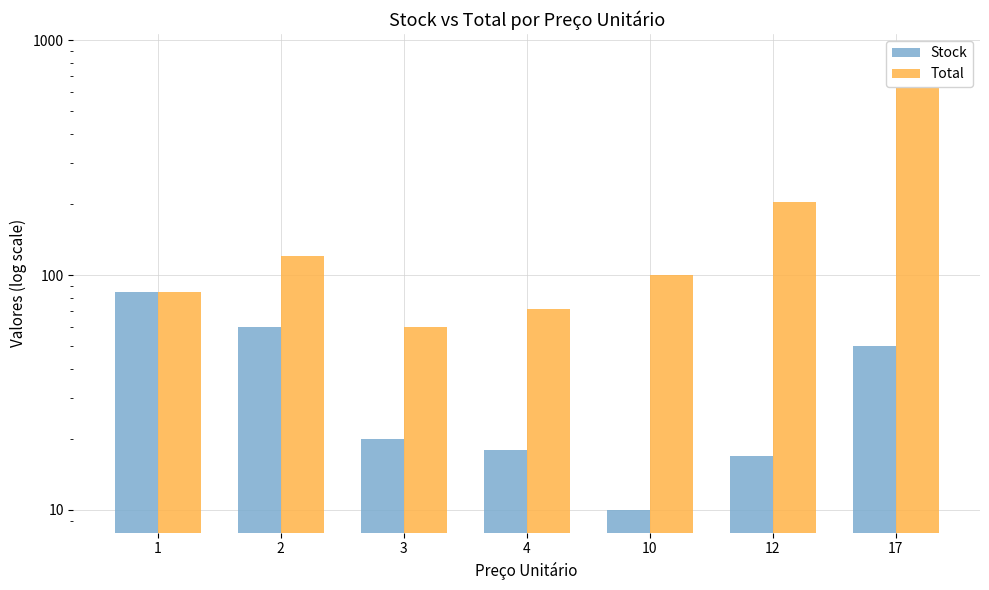

How many bars are there in each group?

2